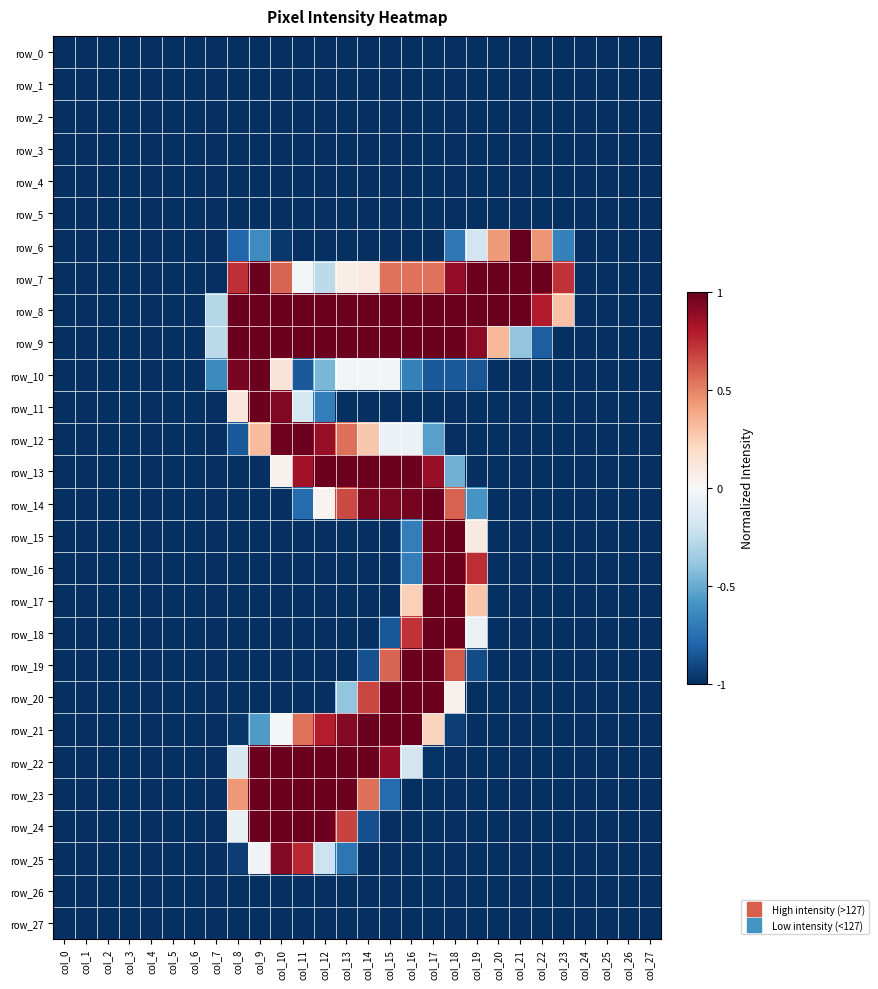

What is the minimum value shown in the chart?

-1.0